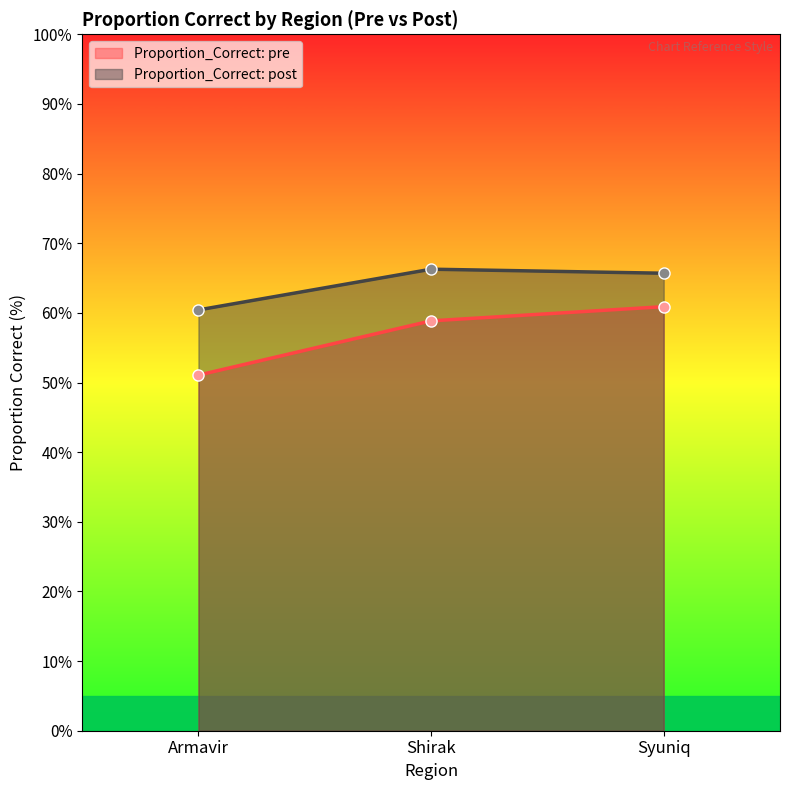

The value of Proportion_Correct: pre at Armavir is 51.1. True or false?

True